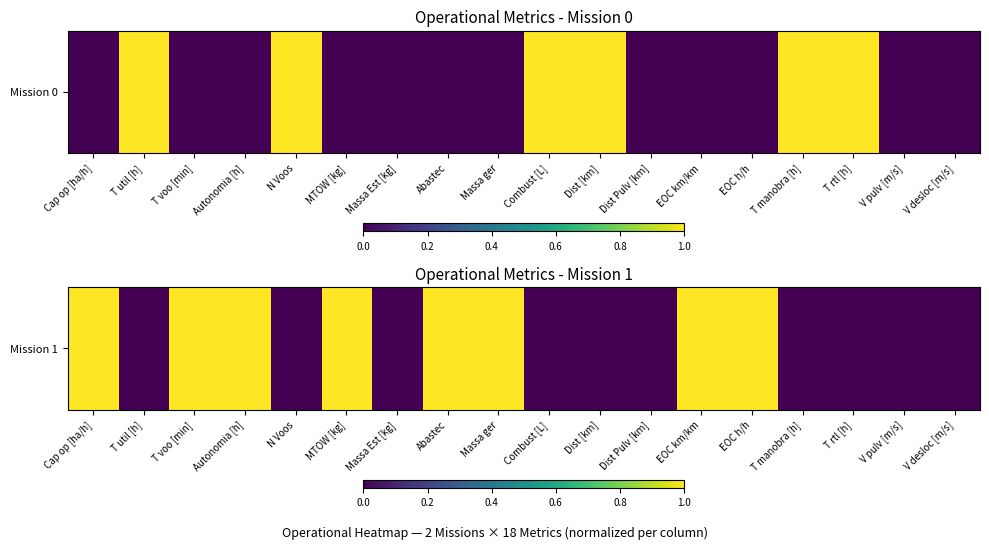

List the labels in order of value, largest first.

Cap op [ha/h], T voo [min], Autonomia [h], MTOW [kg], Abastec, Massa ger, EOC km/km, EOC h/h, T util [h], N Voos, Massa Est [kg], Combust [L], Dist [km], Dist Pulv [km], T manobra [h], T rtl [h], V pulv [m/s], V desloc [m/s]